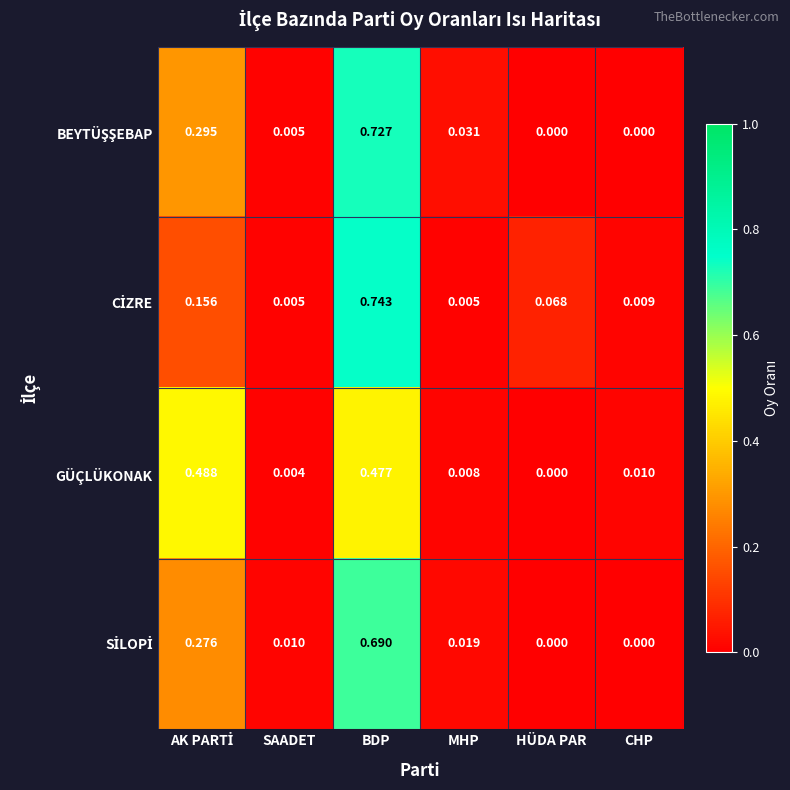

At which category is the sum across all series the highest?

BDP